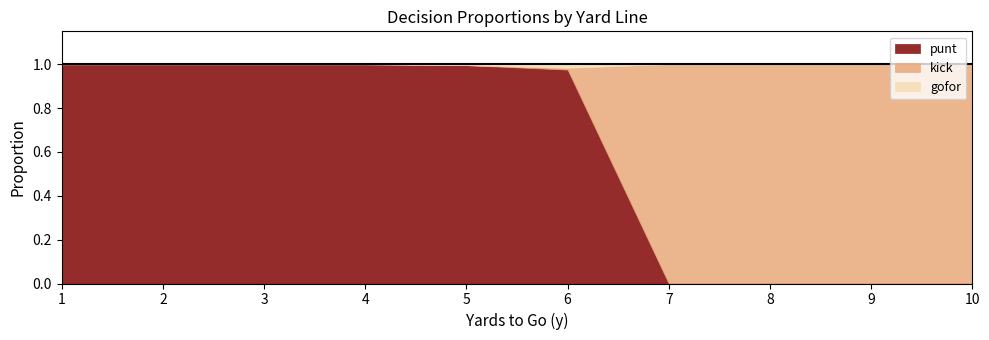

Where do gofor and kick first cross each other?

6 and 7